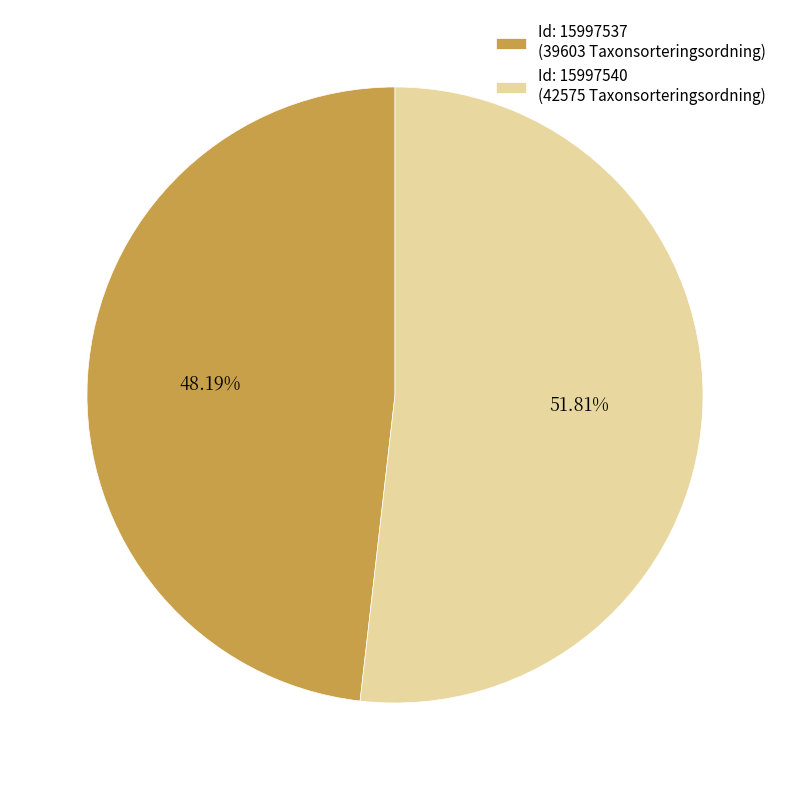

To the nearest percent, what is the difference between the largest and smallest slice percentages?

4%